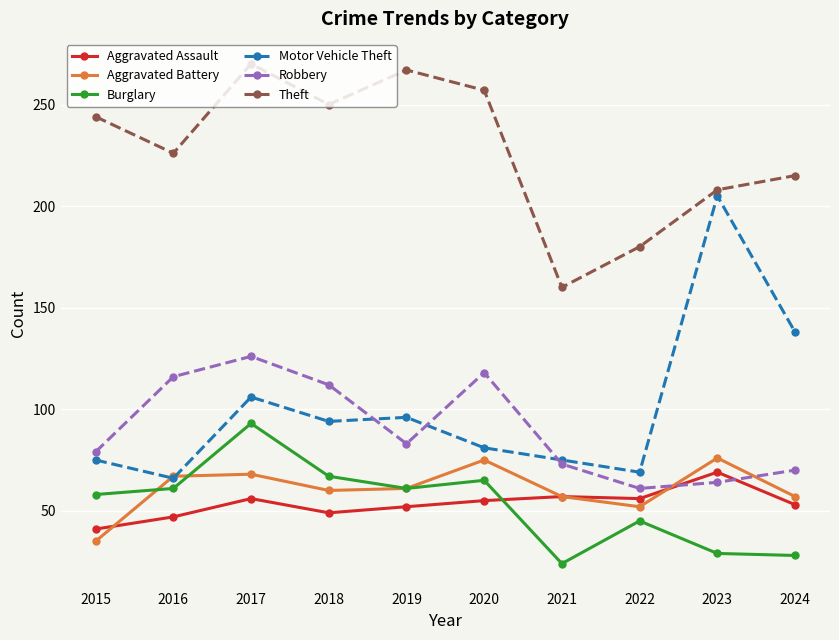

True or false: Aggravated Assault and Theft intersect in this chart.

False